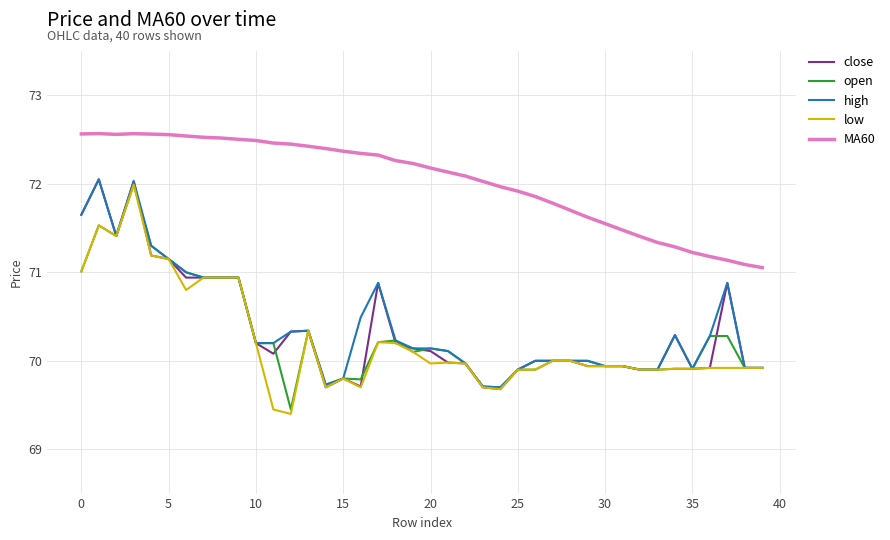

What is the maximum value for MA60?

72.6